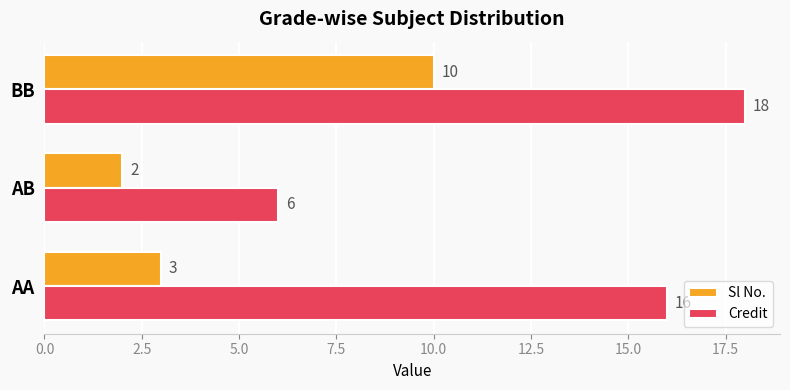

True or false: Sl No. has a value of 1 at AB.

False